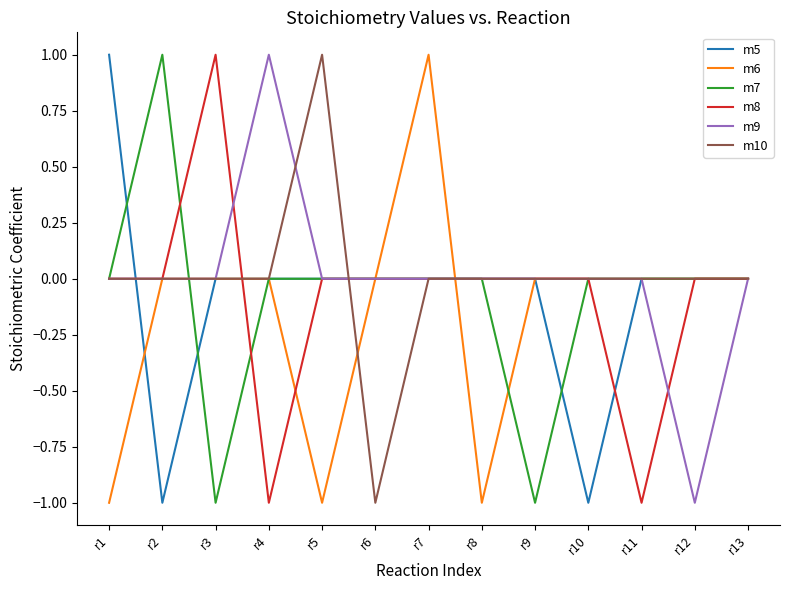

At which category is the sum across all series the highest?

r7